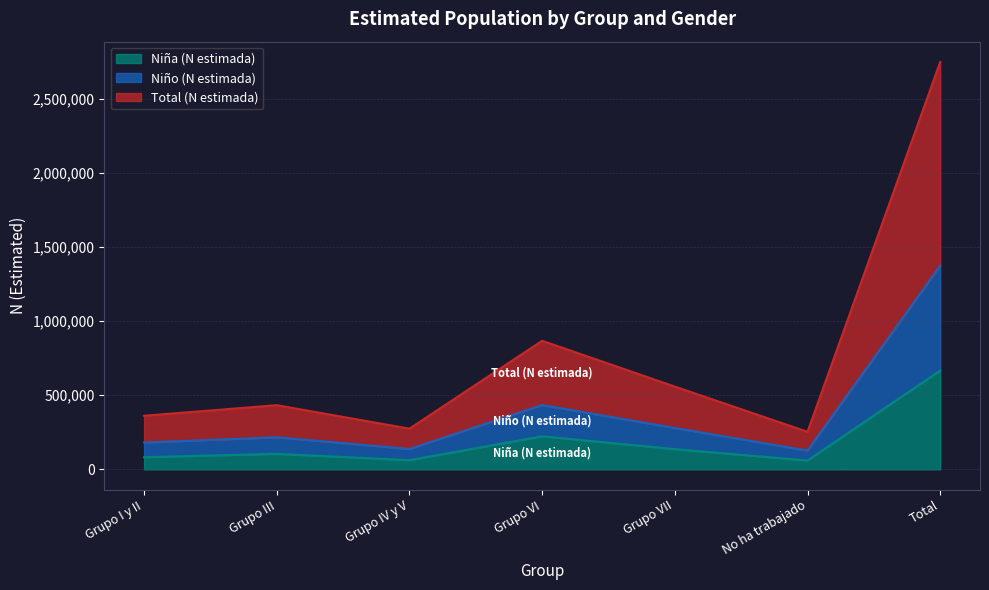

Which category has the highest value in the Niña (N estimada) series?

Total